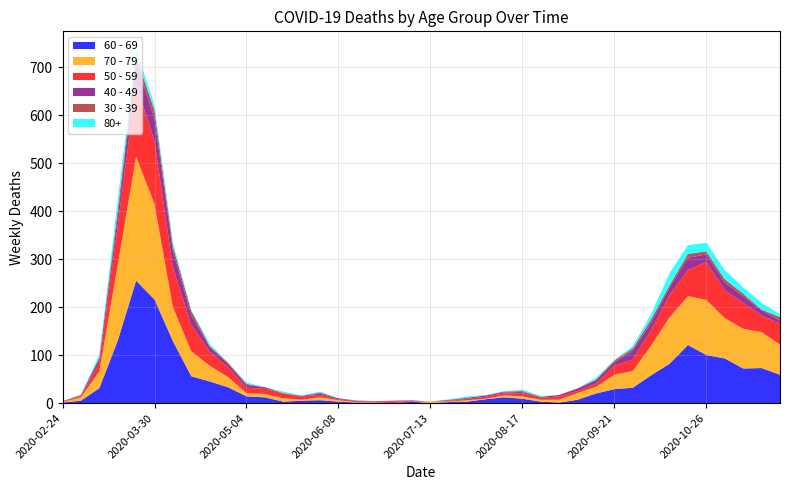

Reading left to right, list all the values displayed in this chart.

60 - 69: 2020-02-24=1	2020-03-02=5	2020-03-09=31	2020-03-16=130	2020-03-23=255	2020-03-30=216	2020-04-06=129	2020-04-13=56	2020-04-20=45	2020-04-27=33	2020-05-04=14	2020-05-11=12	2020-05-18=3	2020-05-25=5	2020-06-01=6	2020-06-08=3	2020-06-15=1	2020-06-22=0	2020-06-29=0	2020-07-06=3	2020-07-13=0	2020-07-20=2	2020-07-27=3	2020-08-03=8	2020-08-10=12	2020-08-17=9	2020-08-24=3	2020-08-31=1	2020-09-07=7	2020-09-14=20	2020-09-21=29	2020-09-28=32	2020-10-05=58	2020-10-12=82	2020-10-19=121	2020-10-26=100	2020-11-02=93	2020-11-09=72	2020-11-16=73	2020-11-23=59
70 - 79: 2020-02-24=1	2020-03-02=7	2020-03-09=35	2020-03-16=158	2020-03-23=259	2020-03-30=199	2020-04-06=71	2020-04-13=52	2020-04-20=33	2020-04-27=21	2020-05-04=7	2020-05-11=7	2020-05-18=7	2020-05-25=2	2020-06-01=6	2020-06-08=3	2020-06-15=1	2020-06-22=1	2020-06-29=0	2020-07-06=0	2020-07-13=3	2020-07-20=1	2020-07-27=3	2020-08-03=1	2020-08-10=4	2020-08-17=5	2020-08-24=4	2020-08-31=6	2020-09-07=14	2020-09-14=14	2020-09-21=30	2020-09-28=35	2020-10-05=62	2020-10-12=97	2020-10-19=102	2020-10-26=115	2020-11-02=84	2020-11-09=83	2020-11-16=75	2020-11-23=63
50 - 59: 2020-02-24=1	2020-03-02=3	2020-03-09=17	2020-03-16=81	2020-03-23=151	2020-03-30=131	2020-04-06=83	2020-04-13=55	2020-04-20=30	2020-04-27=21	2020-05-04=11	2020-05-11=11	2020-05-18=10	2020-05-25=7	2020-06-01=5	2020-06-08=2	2020-06-15=2	2020-06-22=2	2020-06-29=3	2020-07-06=1	2020-07-13=0	2020-07-20=1	2020-07-27=3	2020-08-03=4	2020-08-10=4	2020-08-17=7	2020-08-24=4	2020-08-31=7	2020-09-07=4	2020-09-14=7	2020-09-21=19	2020-09-28=24	2020-10-05=33	2020-10-12=47	2020-10-19=55	2020-10-26=79	2020-11-02=58	2020-11-09=54	2020-11-16=35	2020-11-23=43
40 - 49: 2020-02-24=1	2020-03-02=1	2020-03-09=9	2020-03-16=21	2020-03-23=46	2020-03-30=47	2020-04-06=34	2020-04-13=20	2020-04-20=9	2020-04-27=7	2020-05-04=6	2020-05-11=3	2020-05-18=0	2020-05-25=1	2020-06-01=3	2020-06-08=2	2020-06-15=1	2020-06-22=1	2020-06-29=2	2020-07-06=1	2020-07-13=0	2020-07-20=1	2020-07-27=2	2020-08-03=3	2020-08-10=2	2020-08-17=2	2020-08-24=2	2020-08-31=3	2020-09-07=5	2020-09-14=7	2020-09-21=7	2020-09-28=18	2020-10-05=15	2020-10-12=15	2020-10-19=25	2020-10-26=16	2020-11-02=16	2020-11-09=14	2020-11-16=10	2020-11-23=7
30 - 39: 2020-02-24=0	2020-03-02=1	2020-03-09=3	2020-03-16=12	2020-03-23=12	2020-03-30=17	2020-04-06=10	2020-04-13=9	2020-04-20=2	2020-04-27=2	2020-05-04=2	2020-05-11=0	2020-05-18=1	2020-05-25=0	2020-06-01=2	2020-06-08=0	2020-06-15=0	2020-06-22=0	2020-06-29=0	2020-07-06=1	2020-07-13=0	2020-07-20=2	2020-07-27=0	2020-08-03=0	2020-08-10=2	2020-08-17=2	2020-08-24=0	2020-08-31=0	2020-09-07=1	2020-09-14=1	2020-09-21=4	2020-09-28=5	2020-10-05=7	2020-10-12=5	2020-10-19=8	2020-10-26=6	2020-11-02=7	2020-11-09=5	2020-11-16=2	2020-11-23=7
80+: 2020-02-24=0	2020-03-02=1	2020-03-09=6	2020-03-16=21	2020-03-23=15	2020-03-30=11	2020-04-06=8	2020-04-13=2	2020-04-20=5	2020-04-27=0	2020-05-04=3	2020-05-11=0	2020-05-18=3	2020-05-25=1	2020-06-01=2	2020-06-08=0	2020-06-15=1	2020-06-22=0	2020-06-29=0	2020-07-06=0	2020-07-13=0	2020-07-20=1	2020-07-27=3	2020-08-03=1	2020-08-10=1	2020-08-17=3	2020-08-24=2	2020-08-31=0	2020-09-07=0	2020-09-14=4	2020-09-21=1	2020-09-28=5	2020-10-05=11	2020-10-12=25	2020-10-19=18	2020-10-26=18	2020-11-02=19	2020-11-09=13	2020-11-16=14	2020-11-23=6